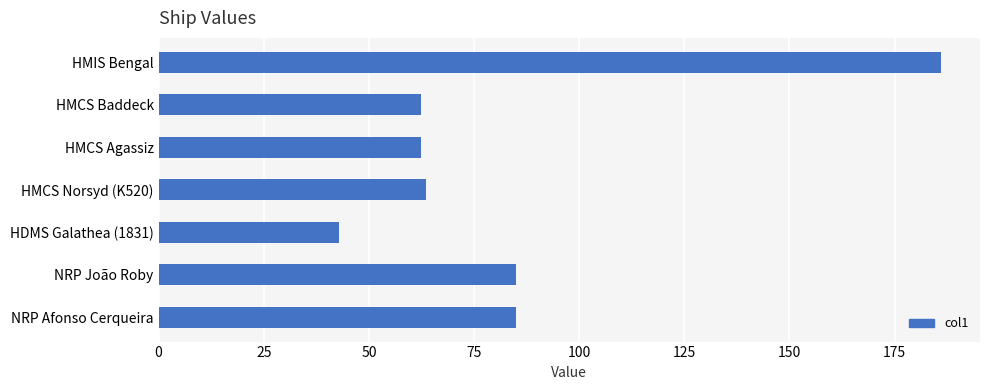

What position from the bottom is HMCS Baddeck?

6